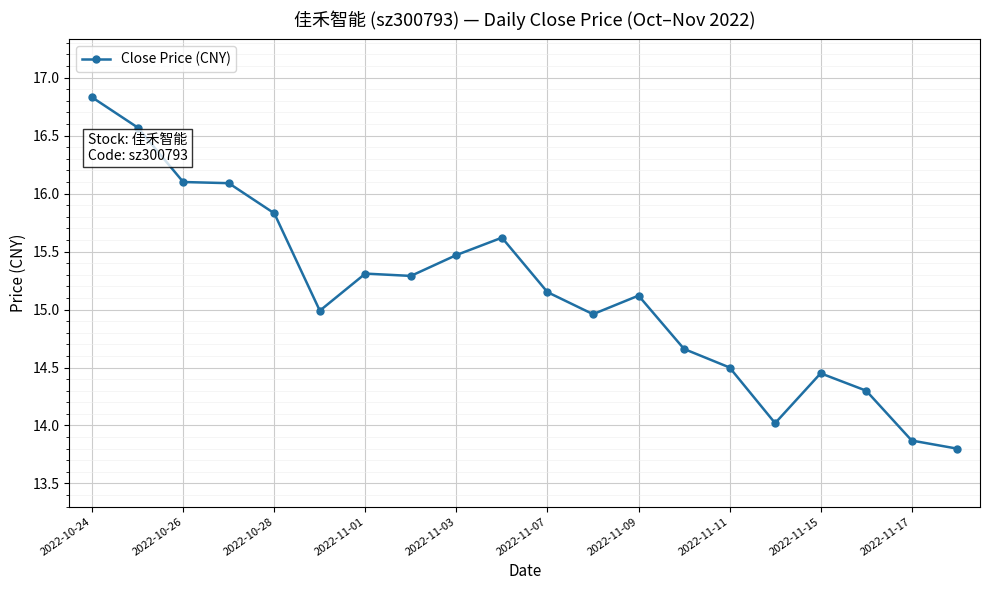

How many distinct data groups are displayed?

1